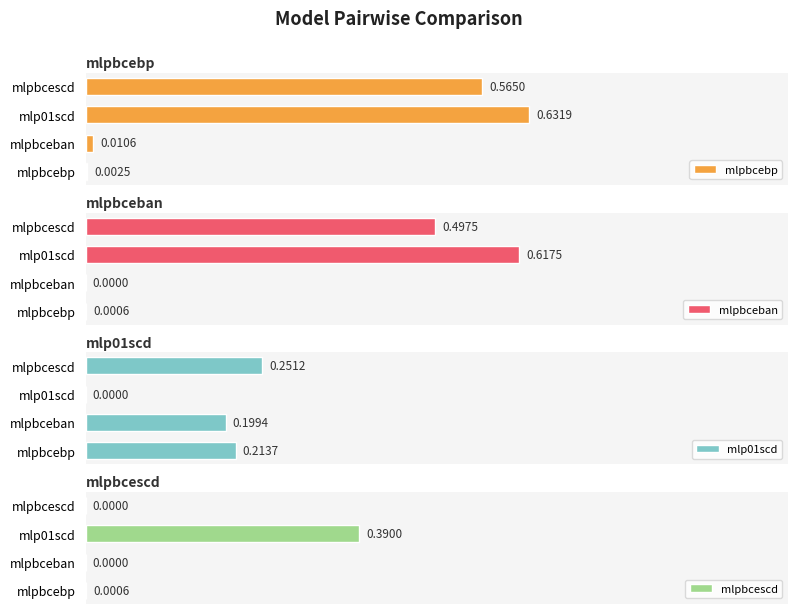

Reading right to left, what are all the values shown in this chart?

mlpbcebp: 0.6	0.6	0.0	0.0
mlpbceban: 0.5	0.6	0.0	0.0
mlp01scd: 0.3	0.0	0.2	0.2
mlpbcescd: 0.0	0.4	0.0	0.0